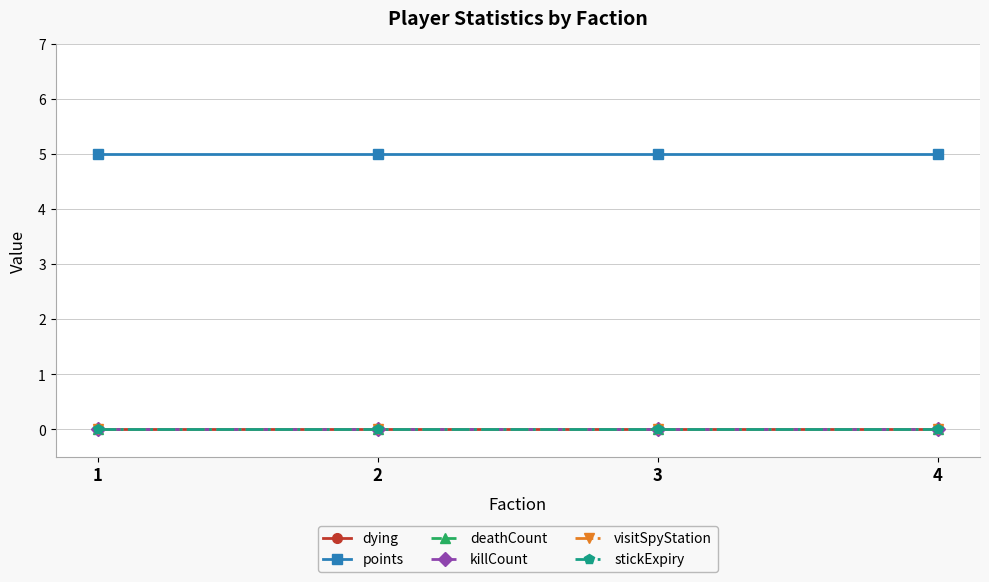

Reading left to right, what are all the values shown in this chart?

dying: 0	0	0	0
points: 5	5	5	5
deathCount: 0	0	0	0
killCount: 0	0	0	0
visitSpyStation: 0	0	0	0
stickExpiry: 0	0	0	0